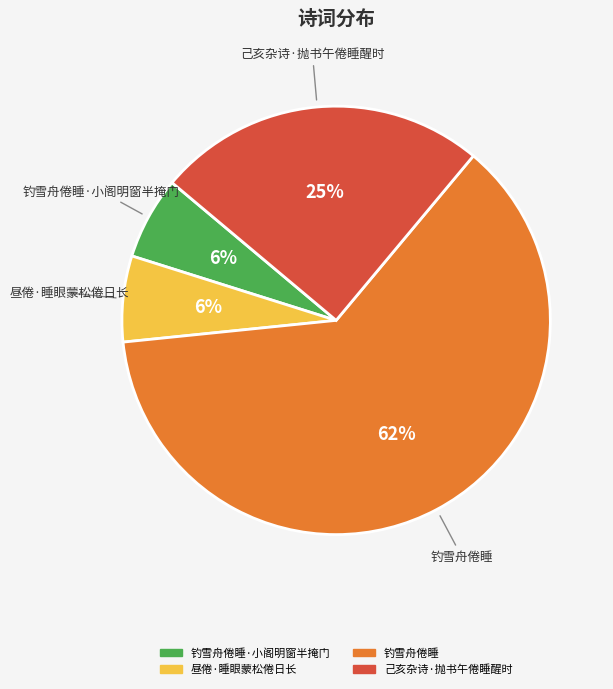

Is there a majority slice in this chart?

Yes